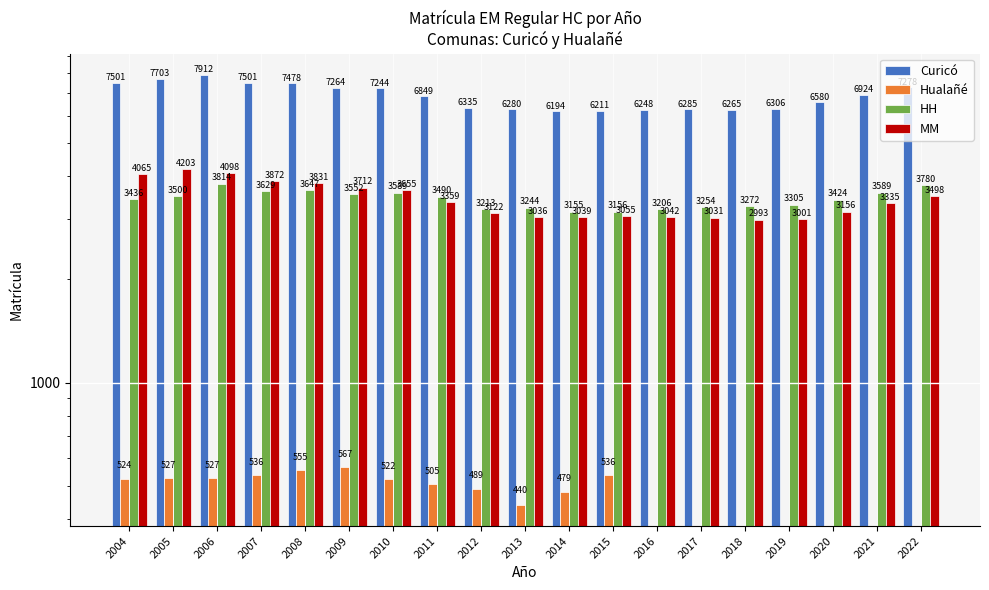

Reading left to right, what are all the values shown in this chart?

Curicó: 2004=7501	2005=7703	2006=7912	2007=7501	2008=7478	2009=7264	2010=7244	2011=6849	2012=6335	2013=6280	2014=6194	2015=6211	2016=6248	2017=6285	2018=6265	2019=6306	2020=6580	2021=6924	2022=7278
Hualañé: 2004=524	2005=527	2006=527	2007=536	2008=555	2009=567	2010=522	2011=505	2012=489	2013=440	2014=479	2015=536	2016=0	2017=0	2018=0	2019=0	2020=0	2021=0	2022=0
HH: 2004=3436	2005=3500	2006=3814	2007=3629	2008=3647	2009=3552	2010=3589	2011=3490	2012=3213	2013=3244	2014=3155	2015=3156	2016=3206	2017=3254	2018=3272	2019=3305	2020=3424	2021=3589	2022=3780
MM: 2004=4065	2005=4203	2006=4098	2007=3872	2008=3831	2009=3712	2010=3655	2011=3359	2012=3122	2013=3036	2014=3039	2015=3055	2016=3042	2017=3031	2018=2993	2019=3001	2020=3156	2021=3335	2022=3498